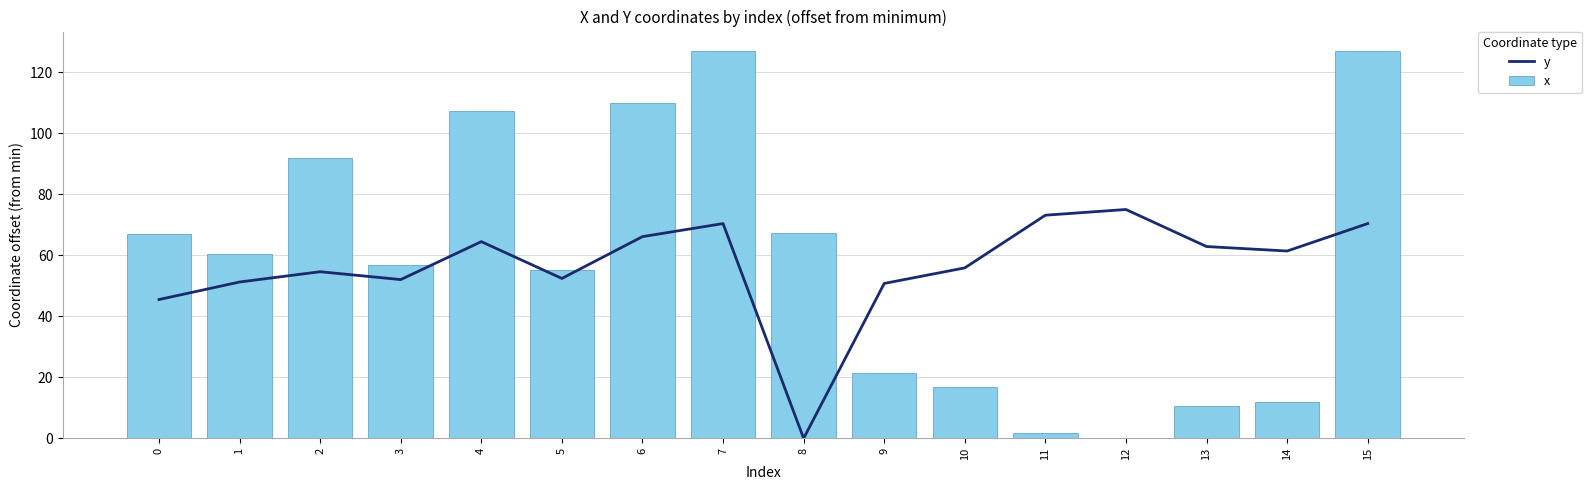

Does the chart contain any negative values?

No